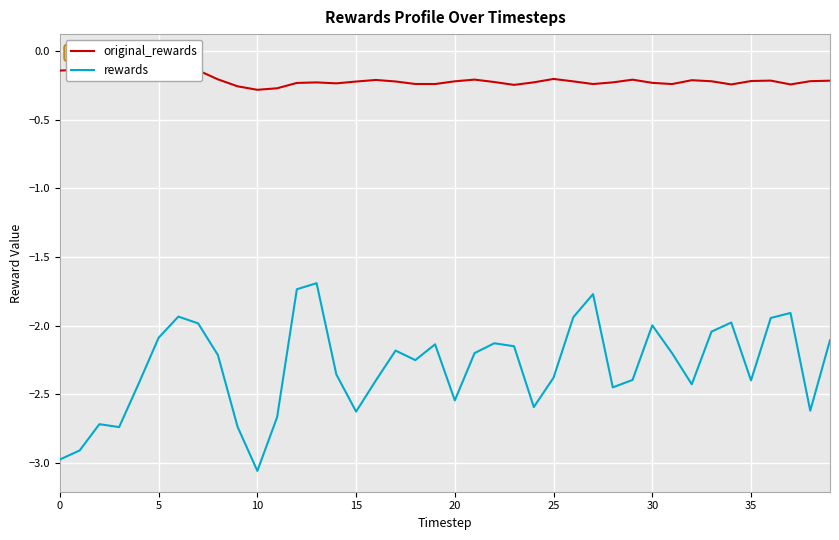

What is the label of the 5th point from the right?

35